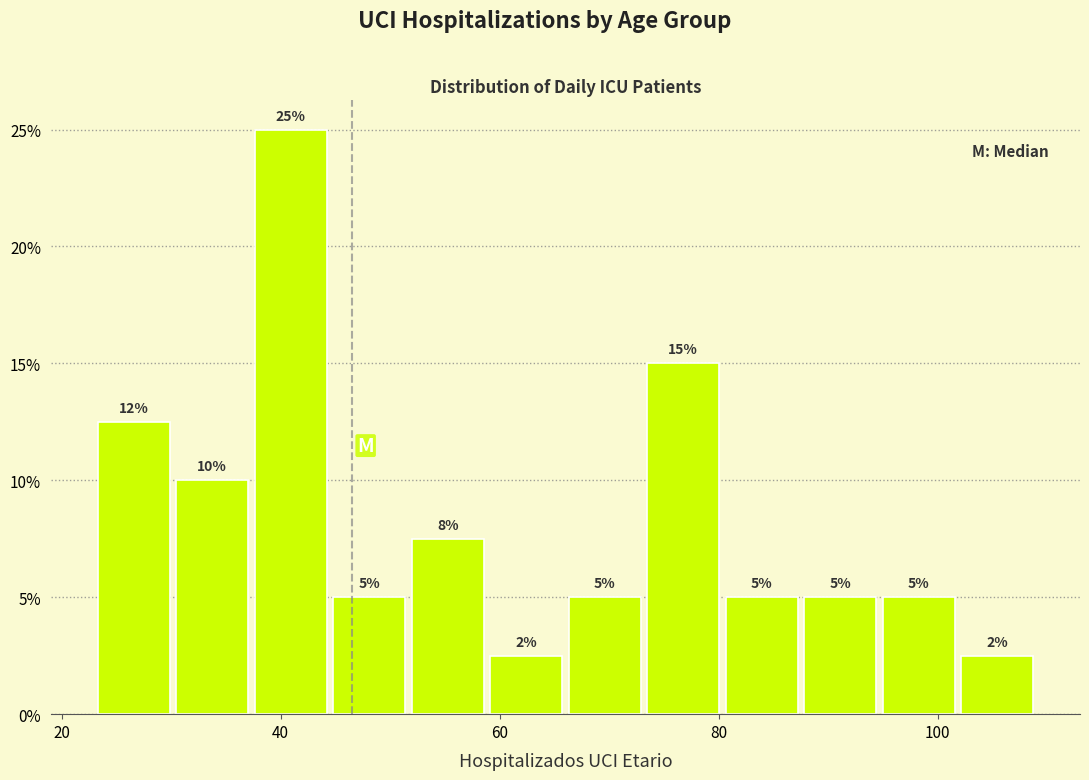

Around what value on the x-axis is the tallest bar? Give the approximate position of its centre, as read against the axis.

40